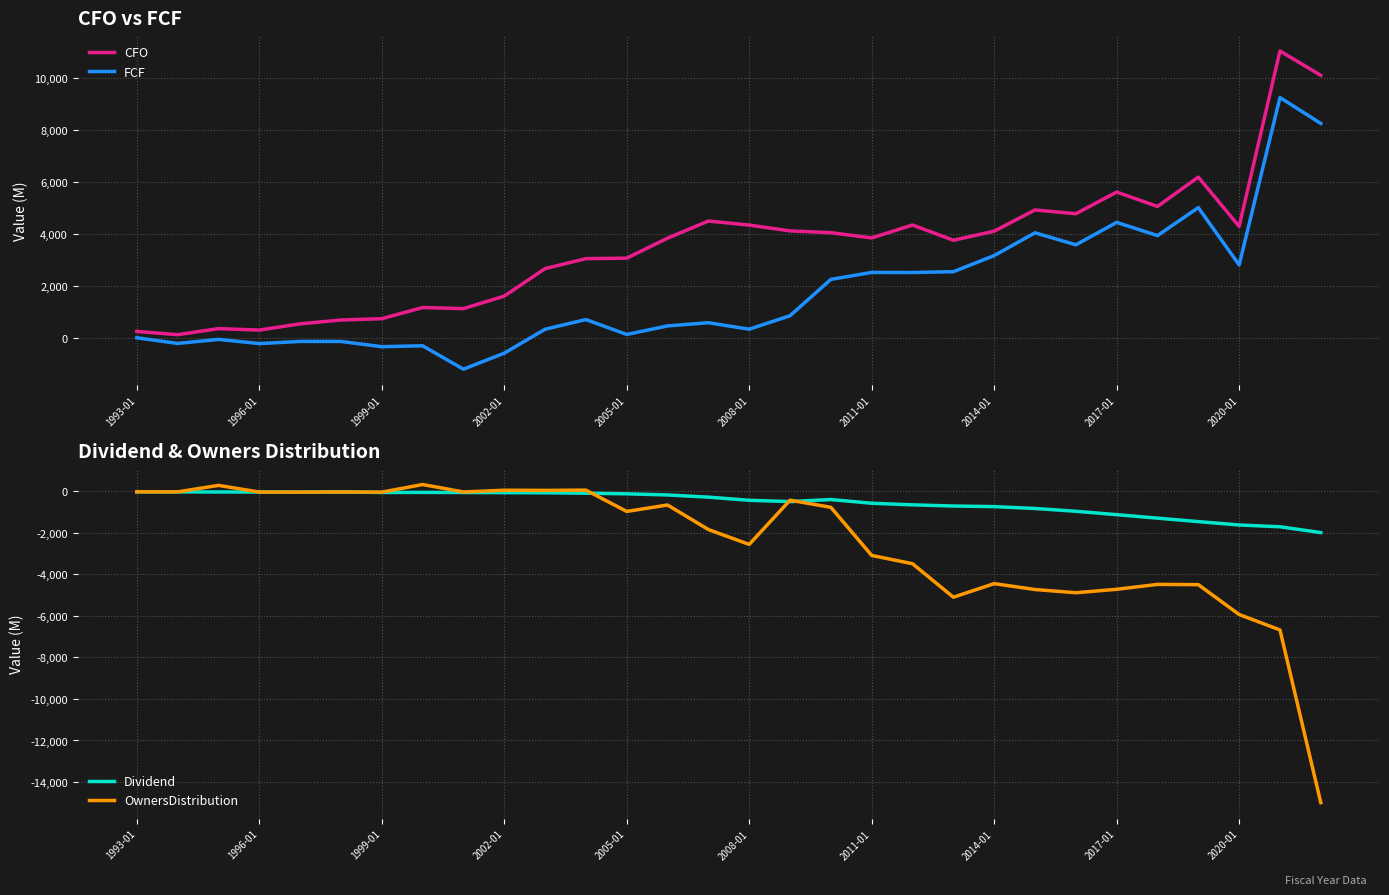

Between 2008-01 and 23, which series saw the biggest shift?

OwnersDistribution